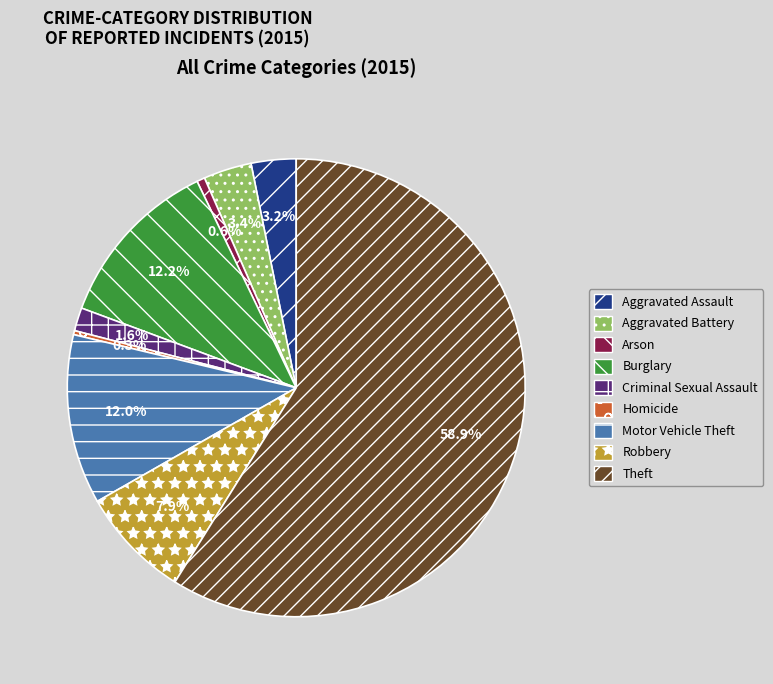

Does Theft account for over 50% of the chart?

Yes